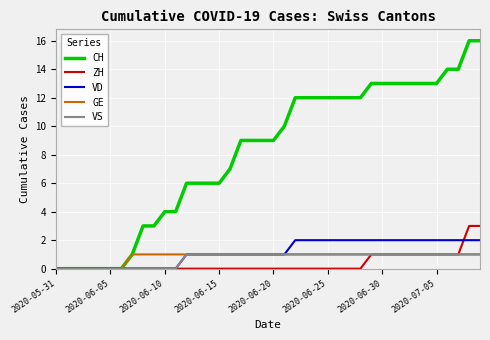

What is the maximum value shown in the chart?

16